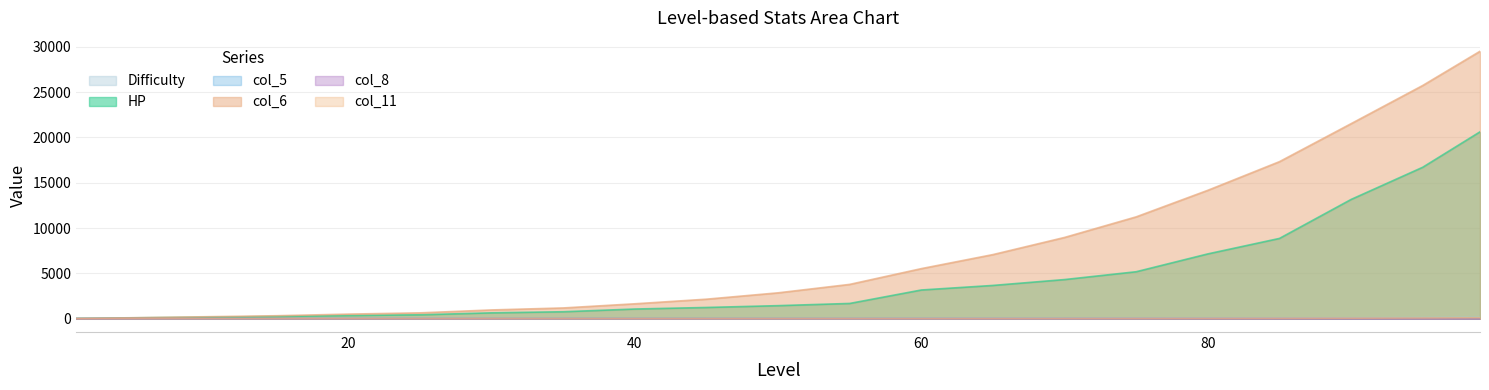

At which label does col_8 first exceed 2?

45